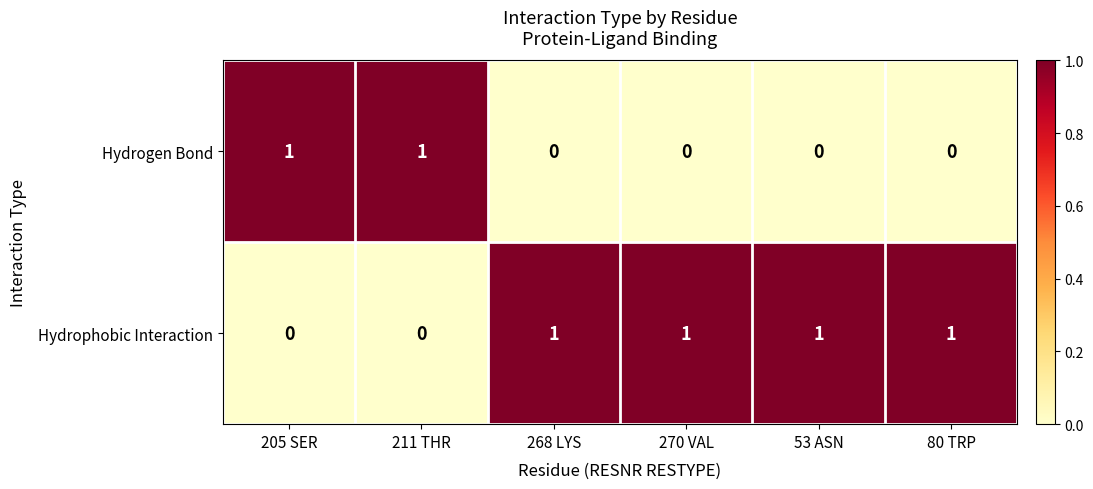

What is the total value across all series at 53 ASN?

1